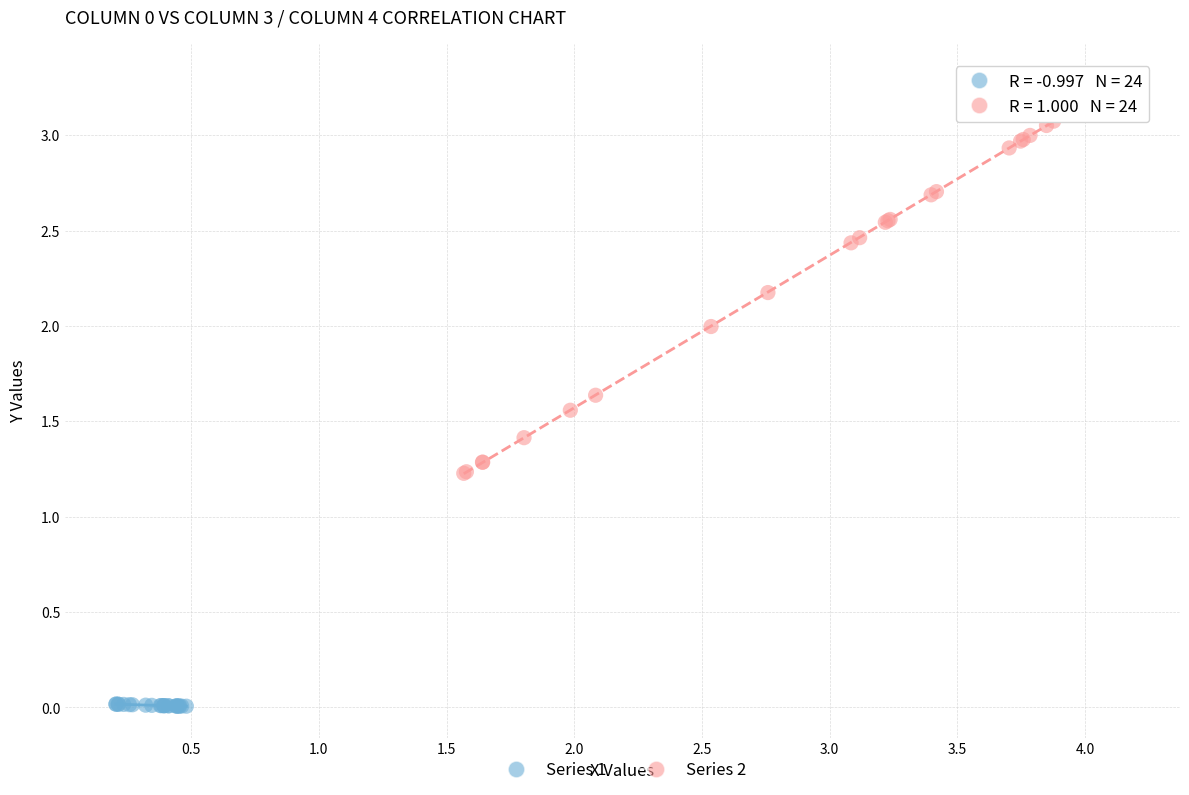

Which series contains the highest Y value?

Series 2